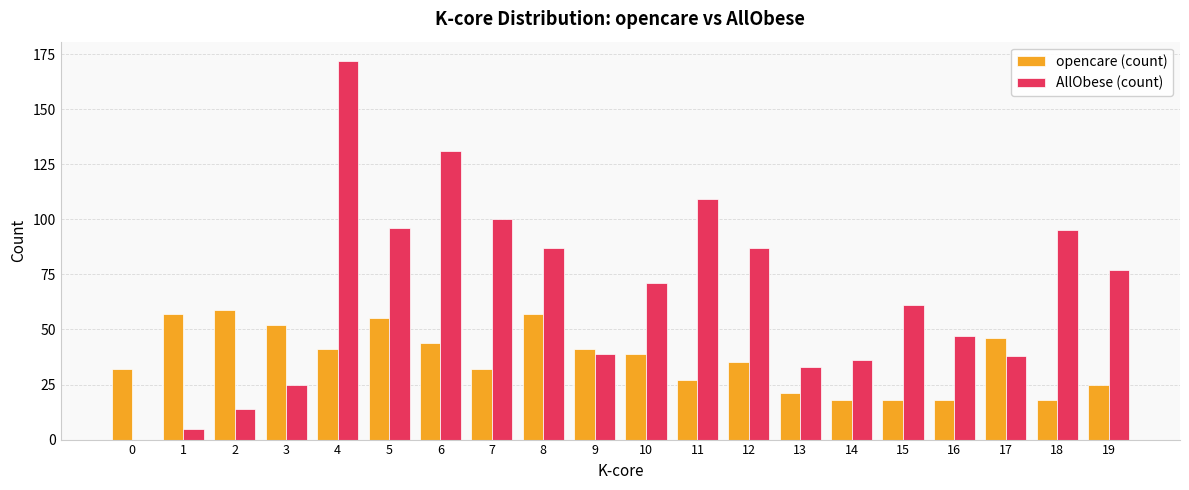

Which series changed the most between 18 and 19?

AllObese (count)